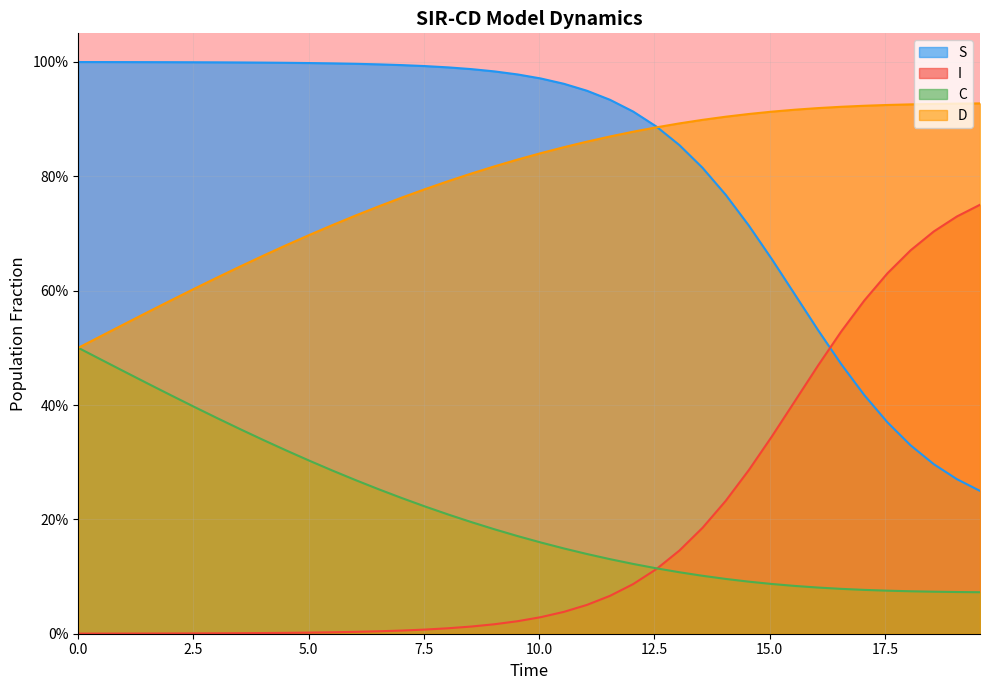

What are all the series names shown in the legend?

S, I, C, D